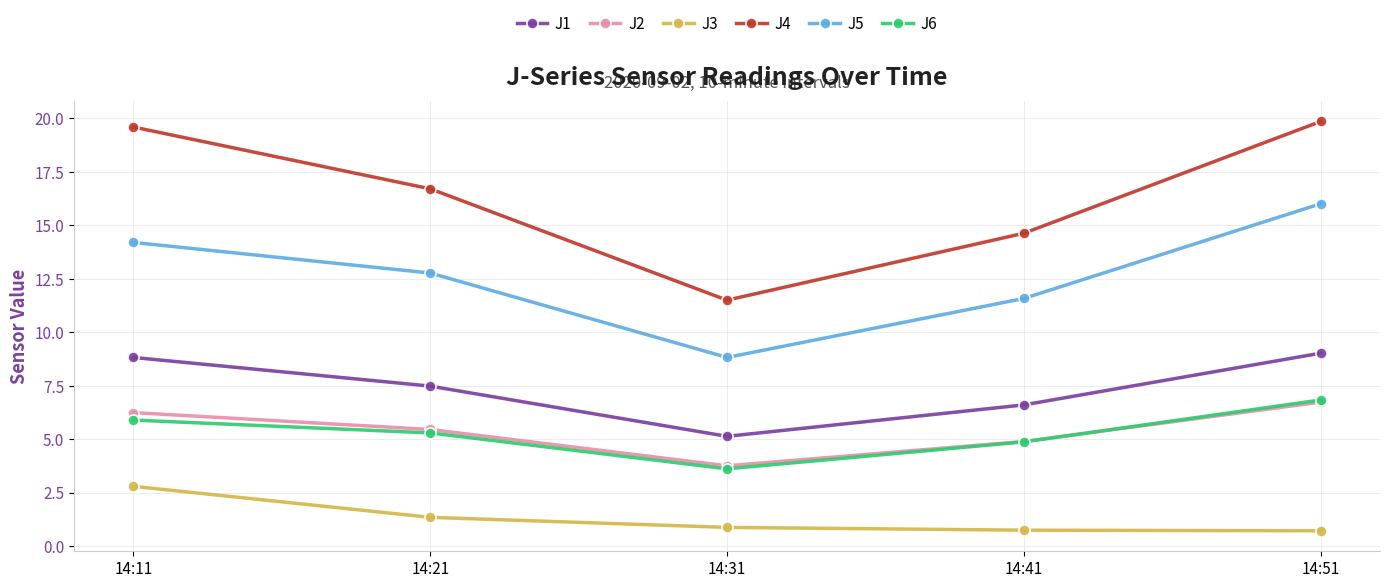

What is the value of the J5 point at the 3rd from the left?

8.8